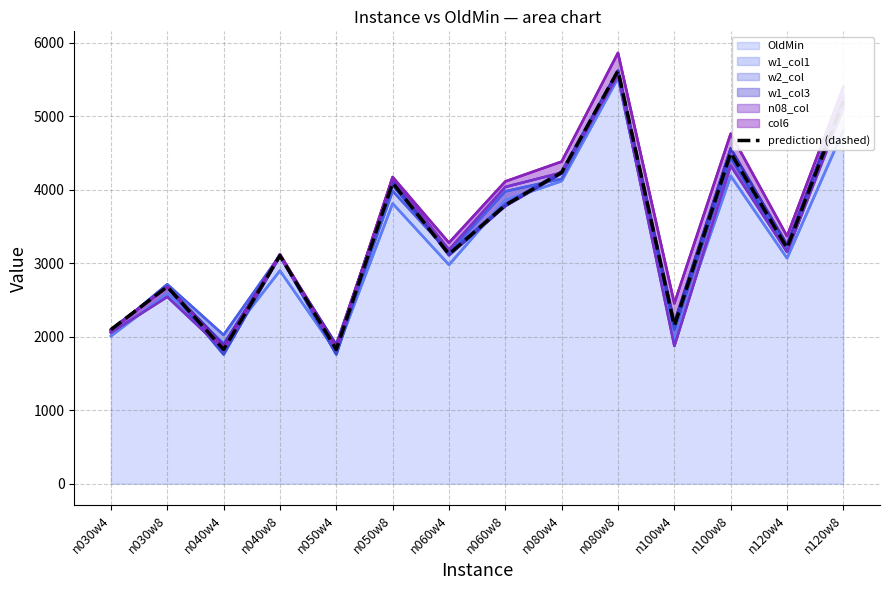

Is it true that OldMin equals 4985 at n120w4?

False